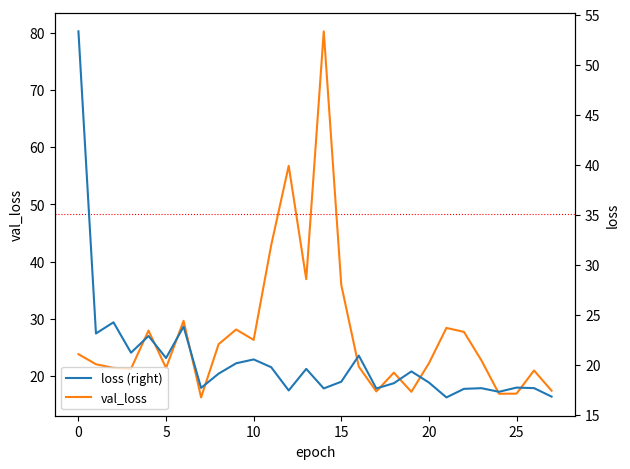

What is the sum of all val_loss values?

766.3